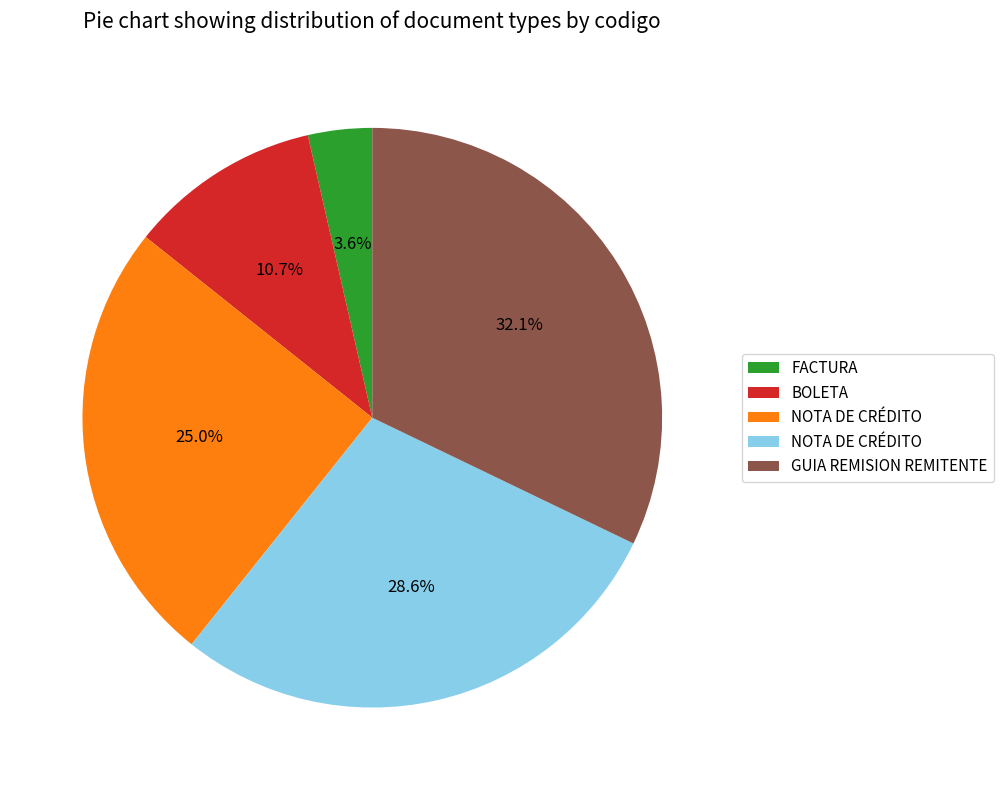

Does any single category account for the majority?

No